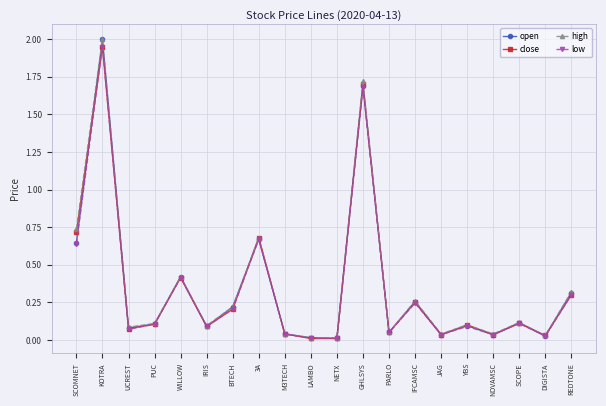

What is the average value of the high series?

0.4